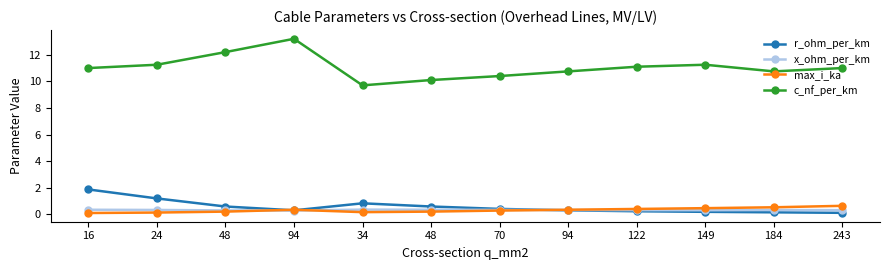

Reading left to right, extract all data points from this chart.

r_ohm_per_km: 16=1.9	24=1.2	48=0.6	94=0.3	34=0.8	48=0.6	70=0.4	94=0.3	122=0.2	149=0.2	184=0.2	243=0.1
x_ohm_per_km: 16=0.3	24=0.3	48=0.3	94=0.3	34=0.4	48=0.3	70=0.3	94=0.3	122=0.3	149=0.3	184=0.3	243=0.3
max_i_ka: 16=0.1	24=0.1	48=0.2	94=0.3	34=0.2	48=0.2	70=0.3	94=0.3	122=0.4	149=0.5	184=0.5	243=0.6
c_nf_per_km: 16=11.0	24=11.2	48=12.2	94=13.2	34=9.7	48=10.1	70=10.4	94=10.8	122=11.1	149=11.2	184=10.8	243=11.0